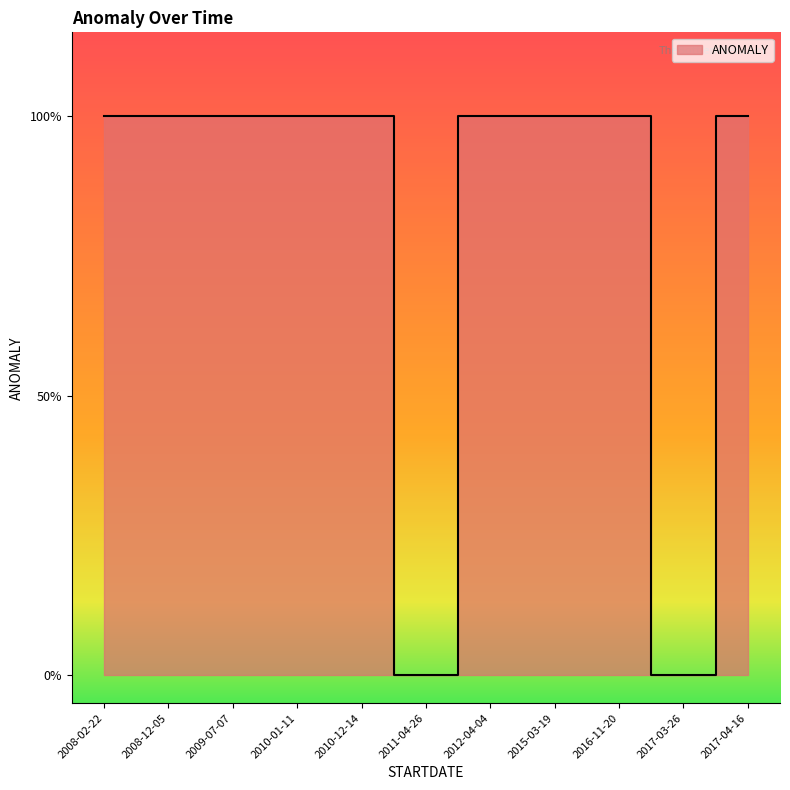

Does the chart have visible grid lines?

No